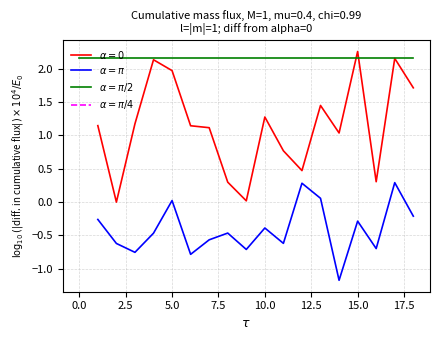

How many categories are shown in the chart?

19